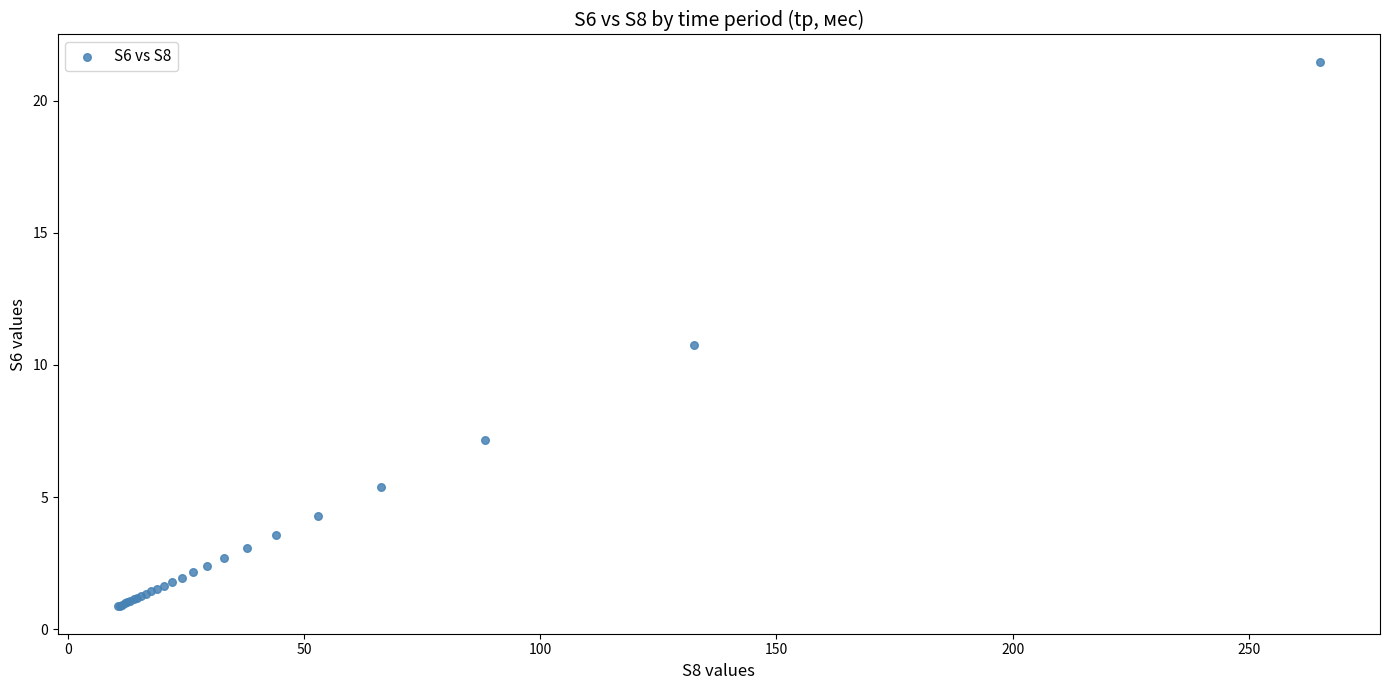

What Y value in the scatter plot is closest to 11?

10.7